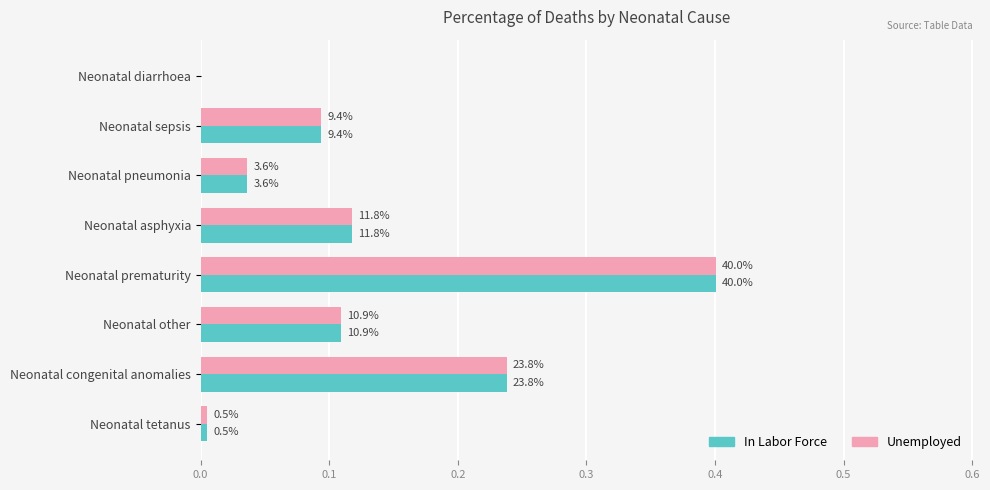

What are all the series names shown in the legend?

In Labor Force, Unemployed